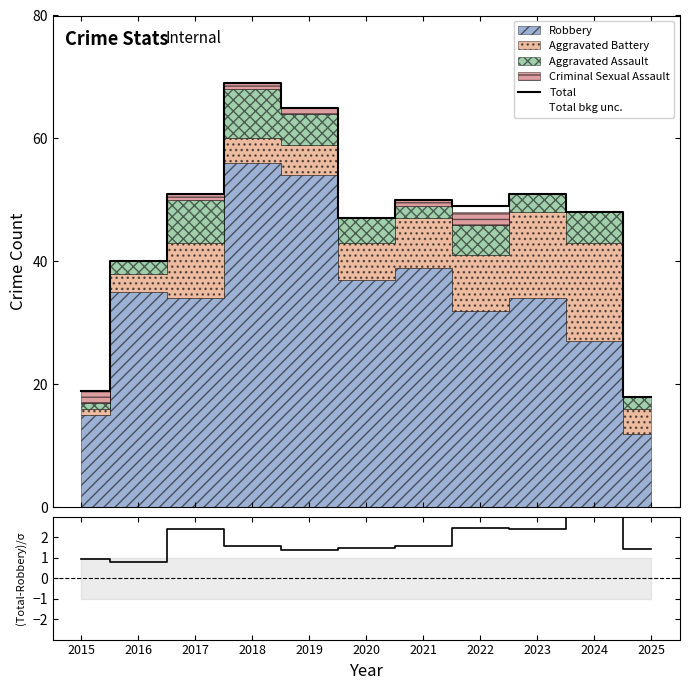

What is the maximum value for Total?

69